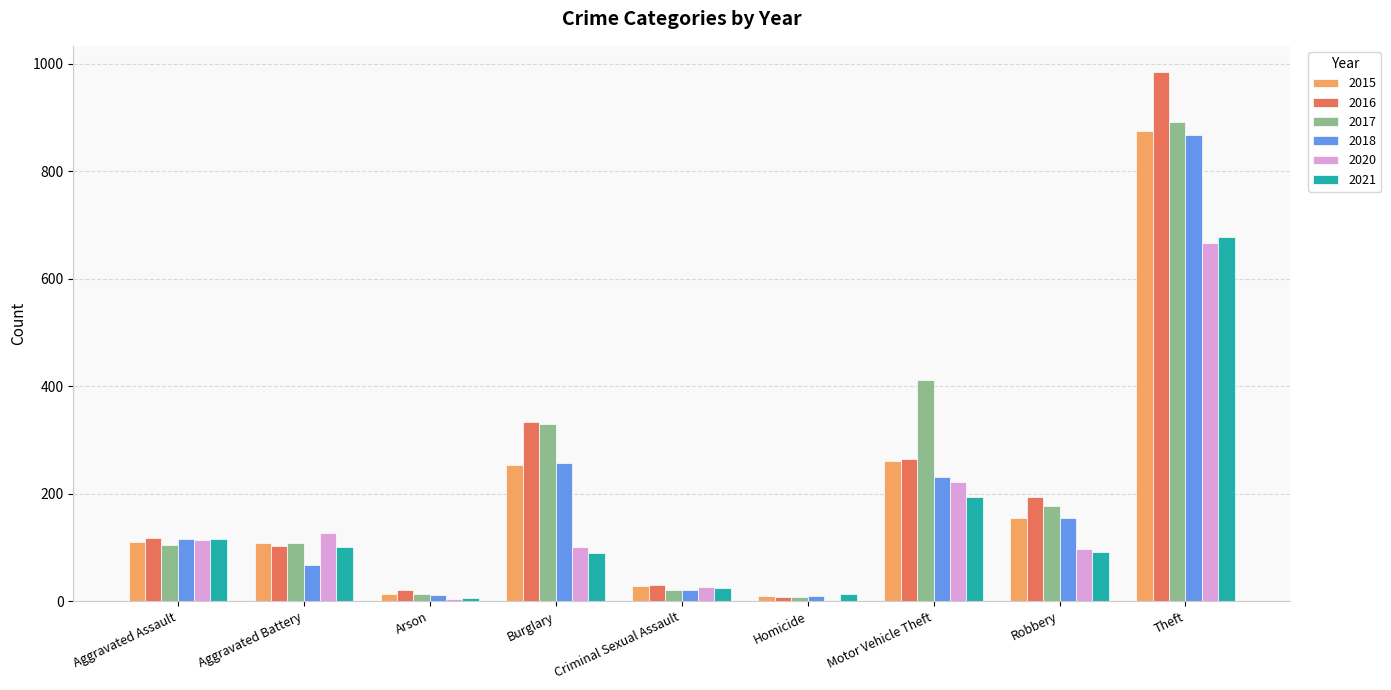

How many groups of bars are there?

9